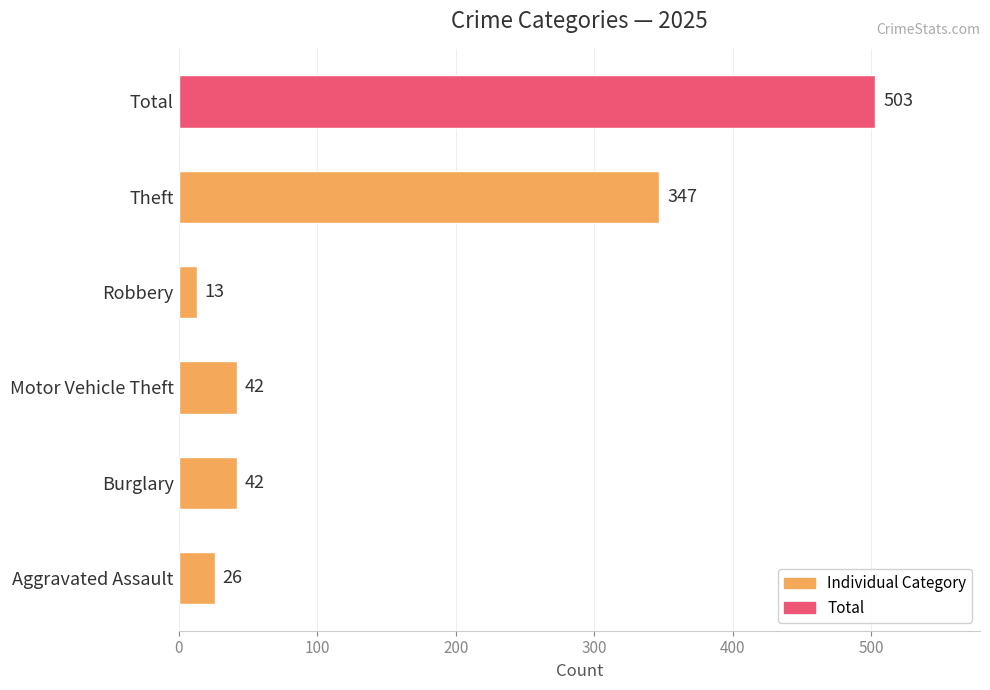

What is the difference between the second highest and second lowest values?

321